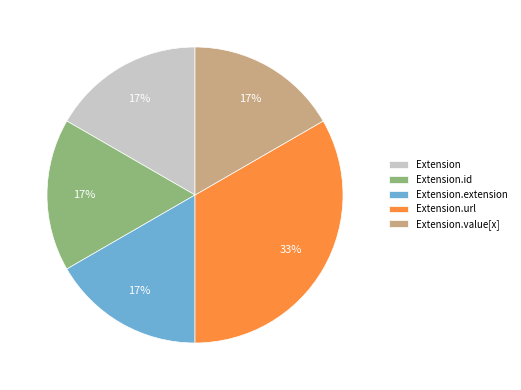

Does Extension.id represent more than half of the total?

No